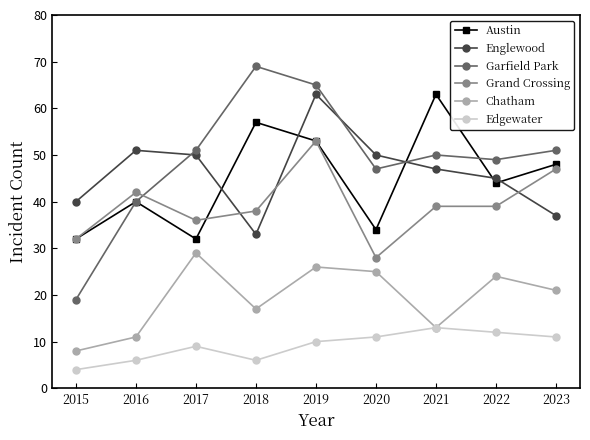

Reading right to left, transcribe all the data shown in this chart.

Austin: 48	44	63	34	53	57	32	40	32
Englewood: 37	45	47	50	63	33	50	51	40
Garfield Park: 51	49	50	47	65	69	51	40	19
Grand Crossing: 47	39	39	28	53	38	36	42	32
Chatham: 21	24	13	25	26	17	29	11	8
Edgewater: 11	12	13	11	10	6	9	6	4